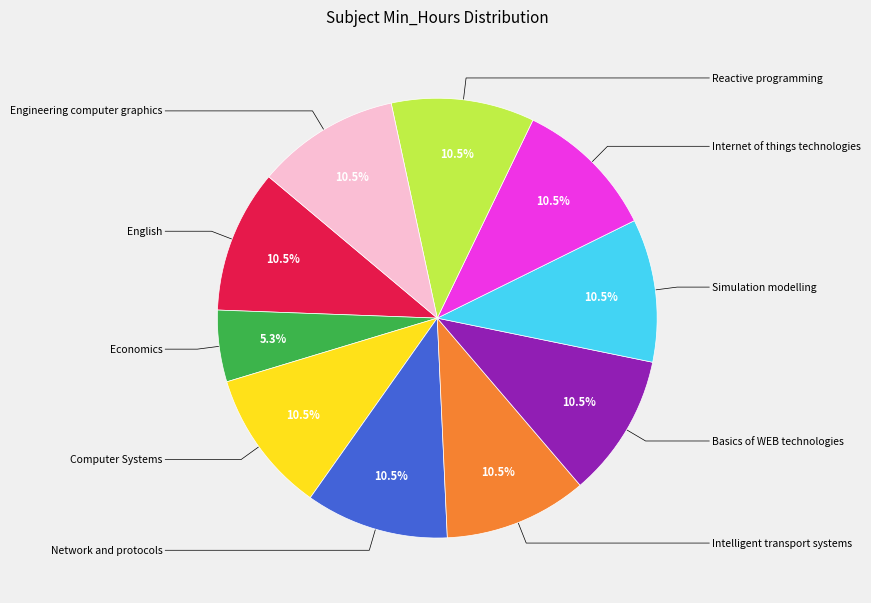

True or false: Economics accounts for 1% of the total.

False